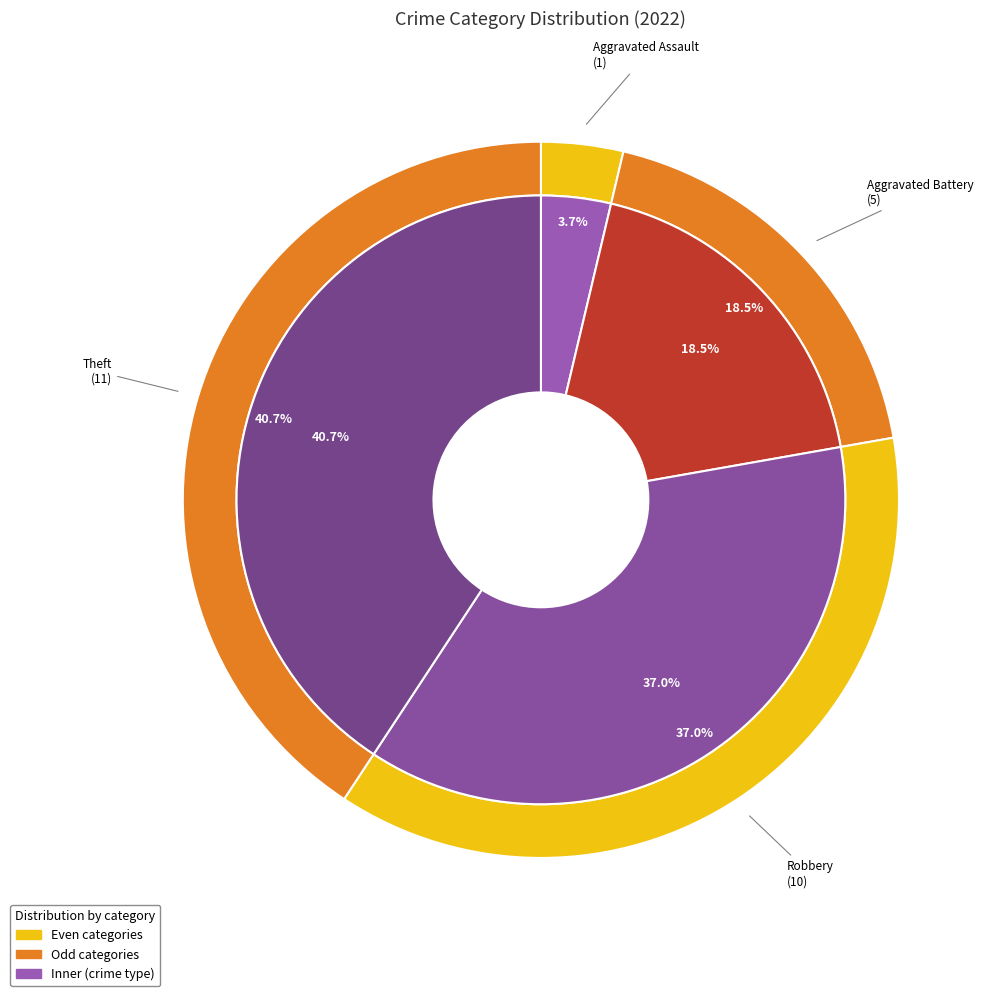

Do Robbery and Aggravated Battery together represent more than half of the pie?

Yes